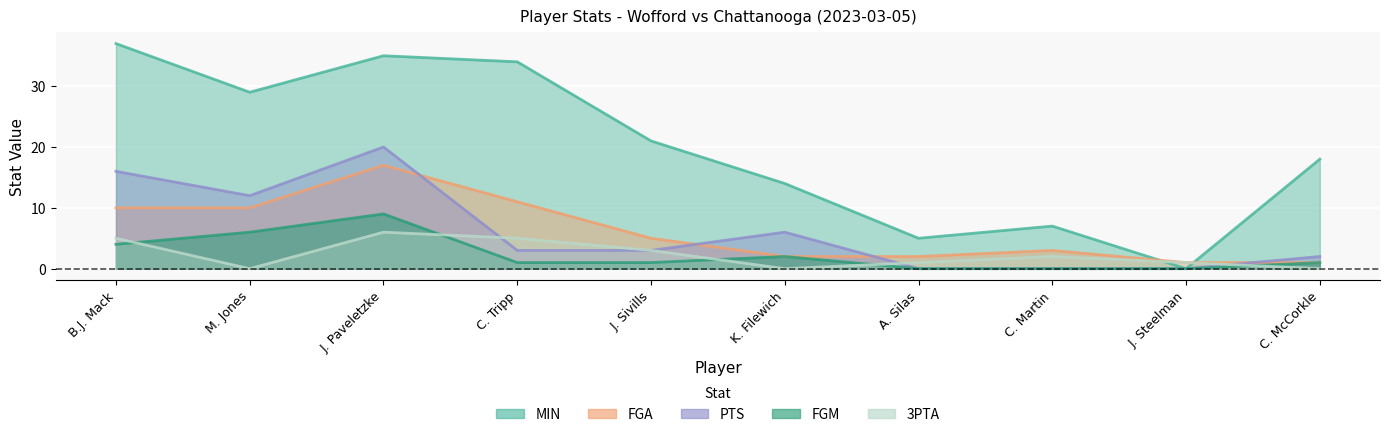

True or false: 3PTA has a value of 1 at A. Silas.

True